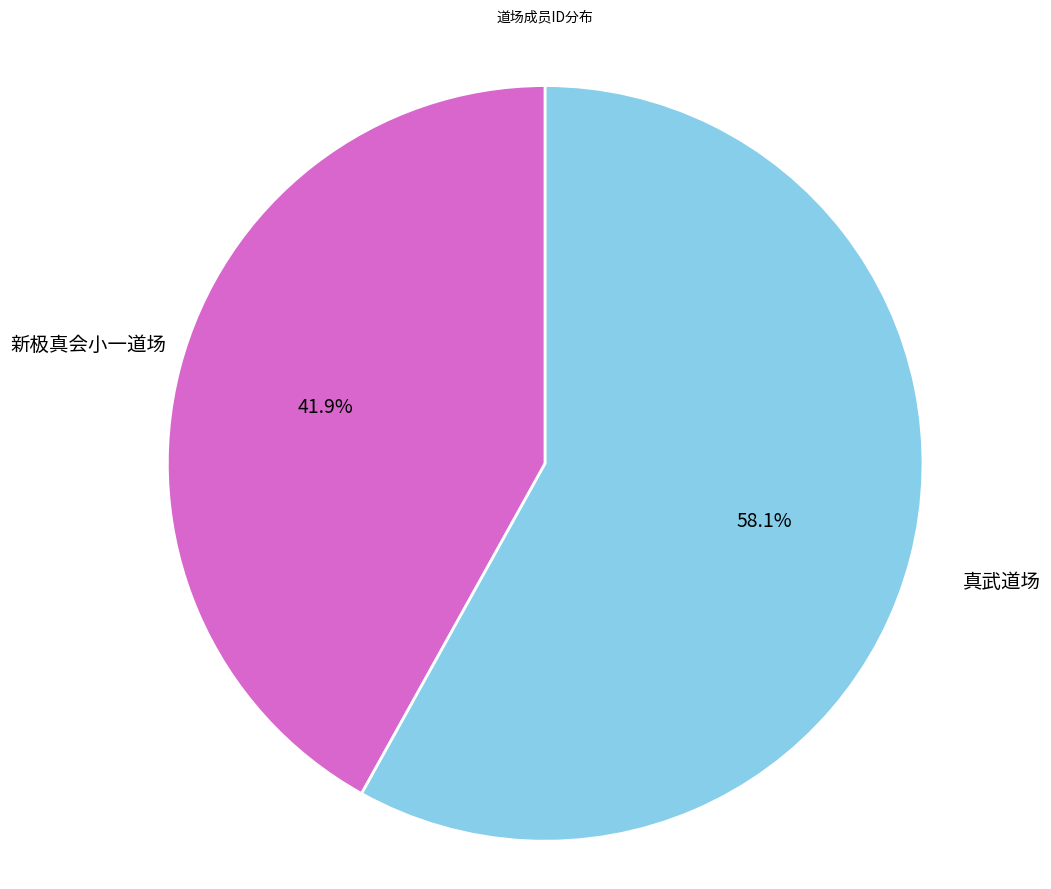

Which category has the smallest portion of the pie?

新极真会小一道场